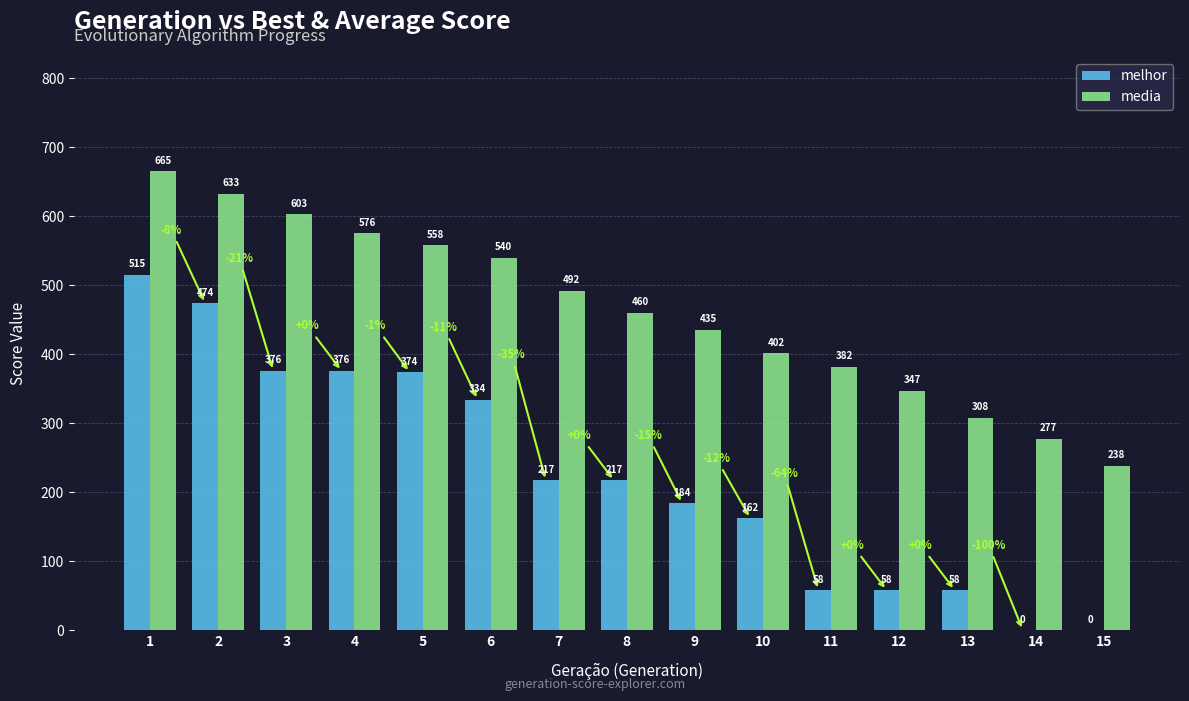

What is the sum of all melhor values?

3403.0